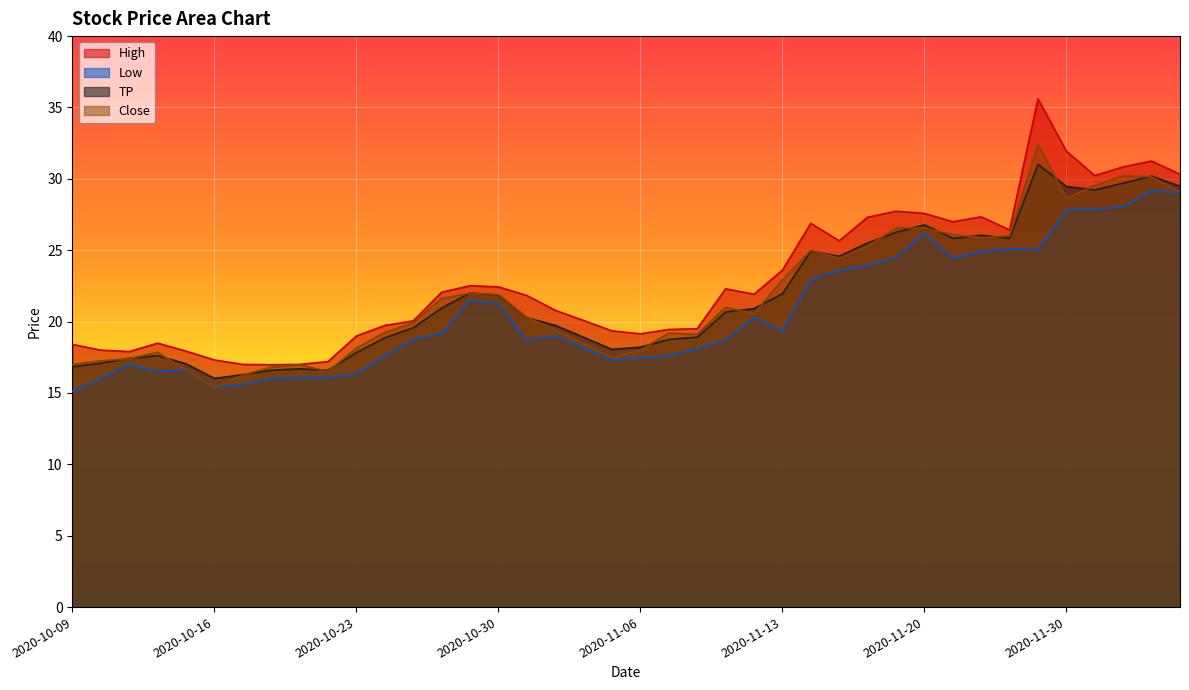

Rank the series by their maximum value, from highest to lowest.

High, Close, TP, Low